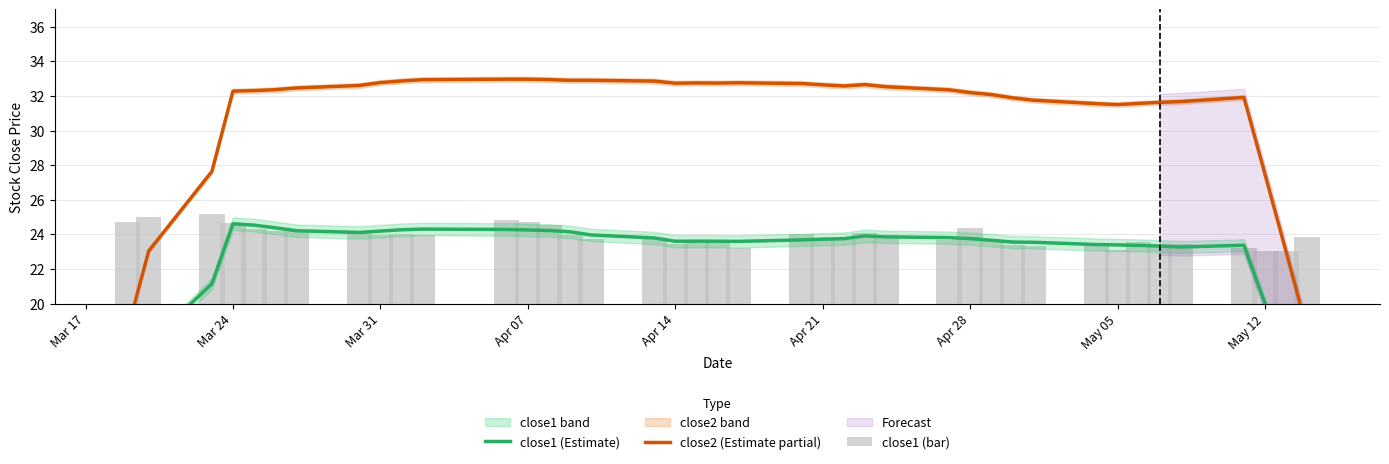

What is the average value of the close1 (Estimate) series?

22.9